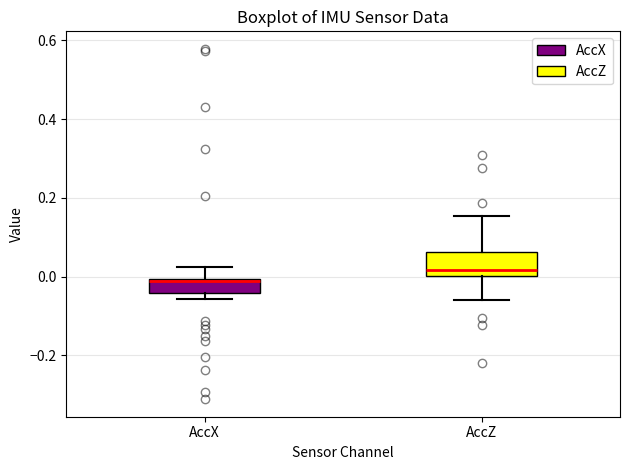

Which box's median line is the lowest?

AccX